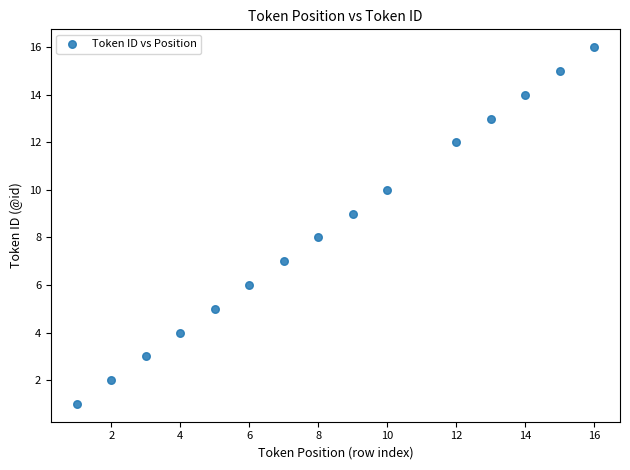

What is the range of Y values (max minus min)?

15